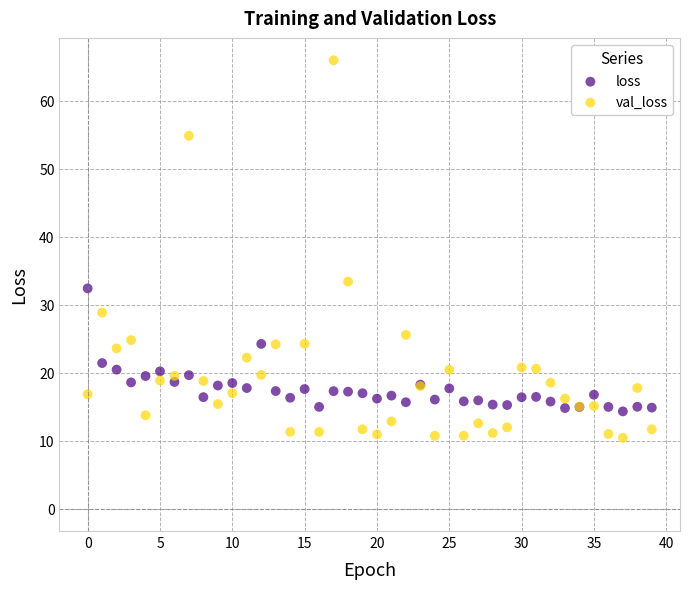

What are all the series names shown in the legend?

loss, val_loss